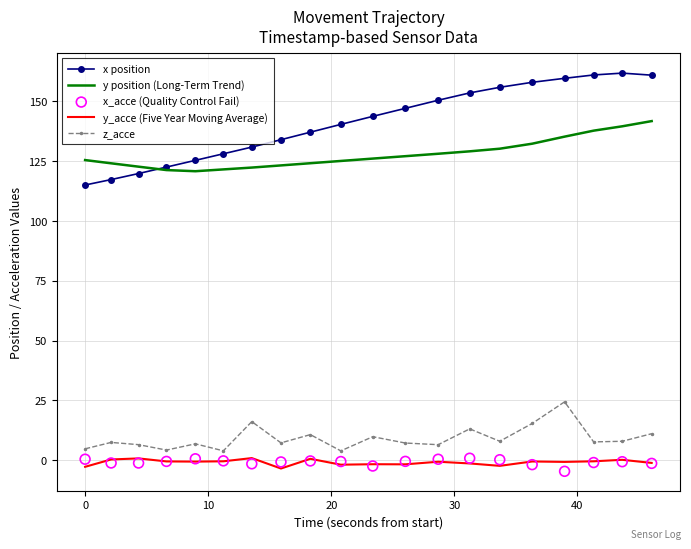

Which series has the largest total across all categories?

x position